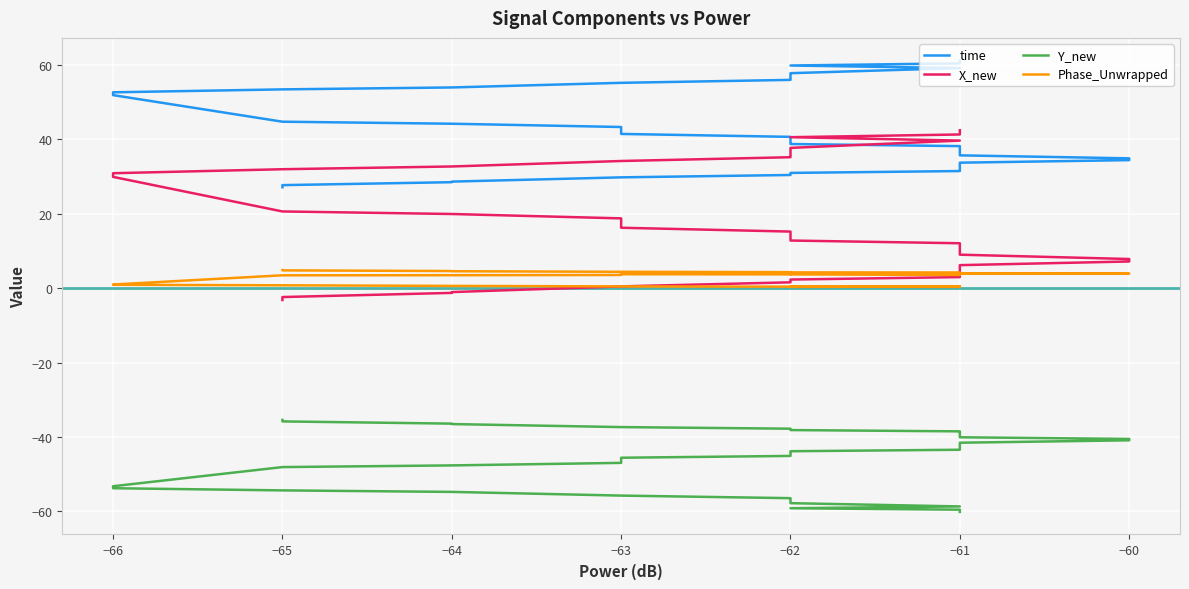

What is the spread (max minus min) of values at −62?

68.2